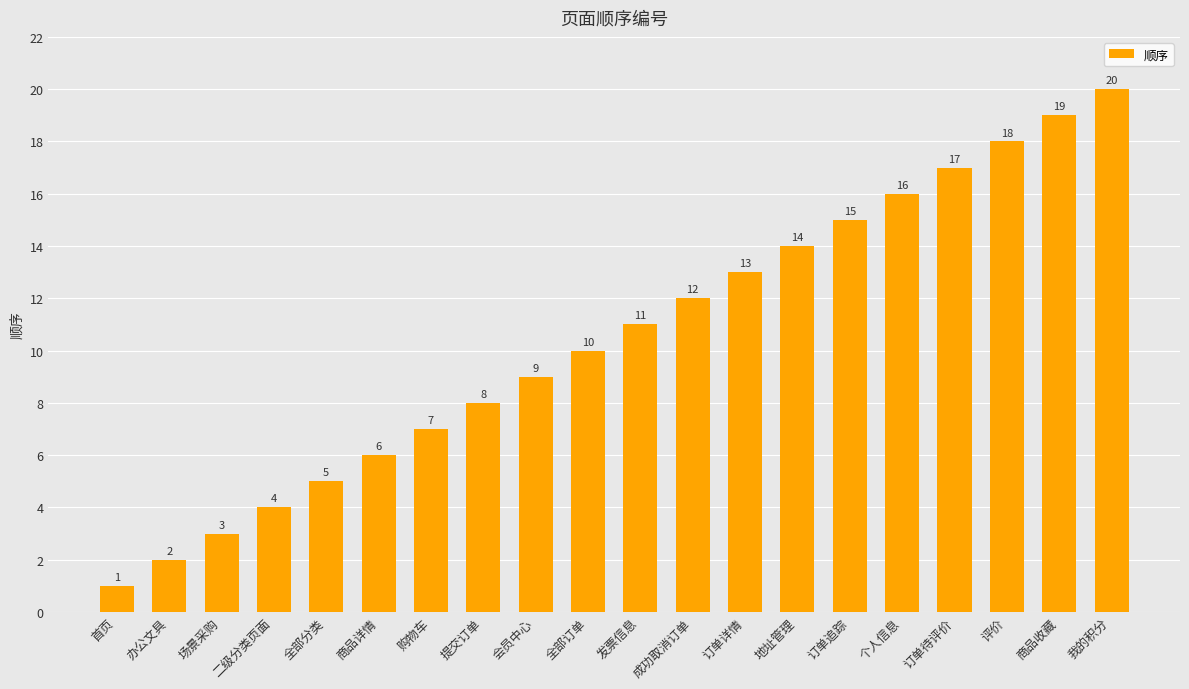

Reading right to left, what are all the values shown in this chart?

20	19	18	17	16	15	14	13	12	11	10	9	8	7	6	5	4	3	2	1